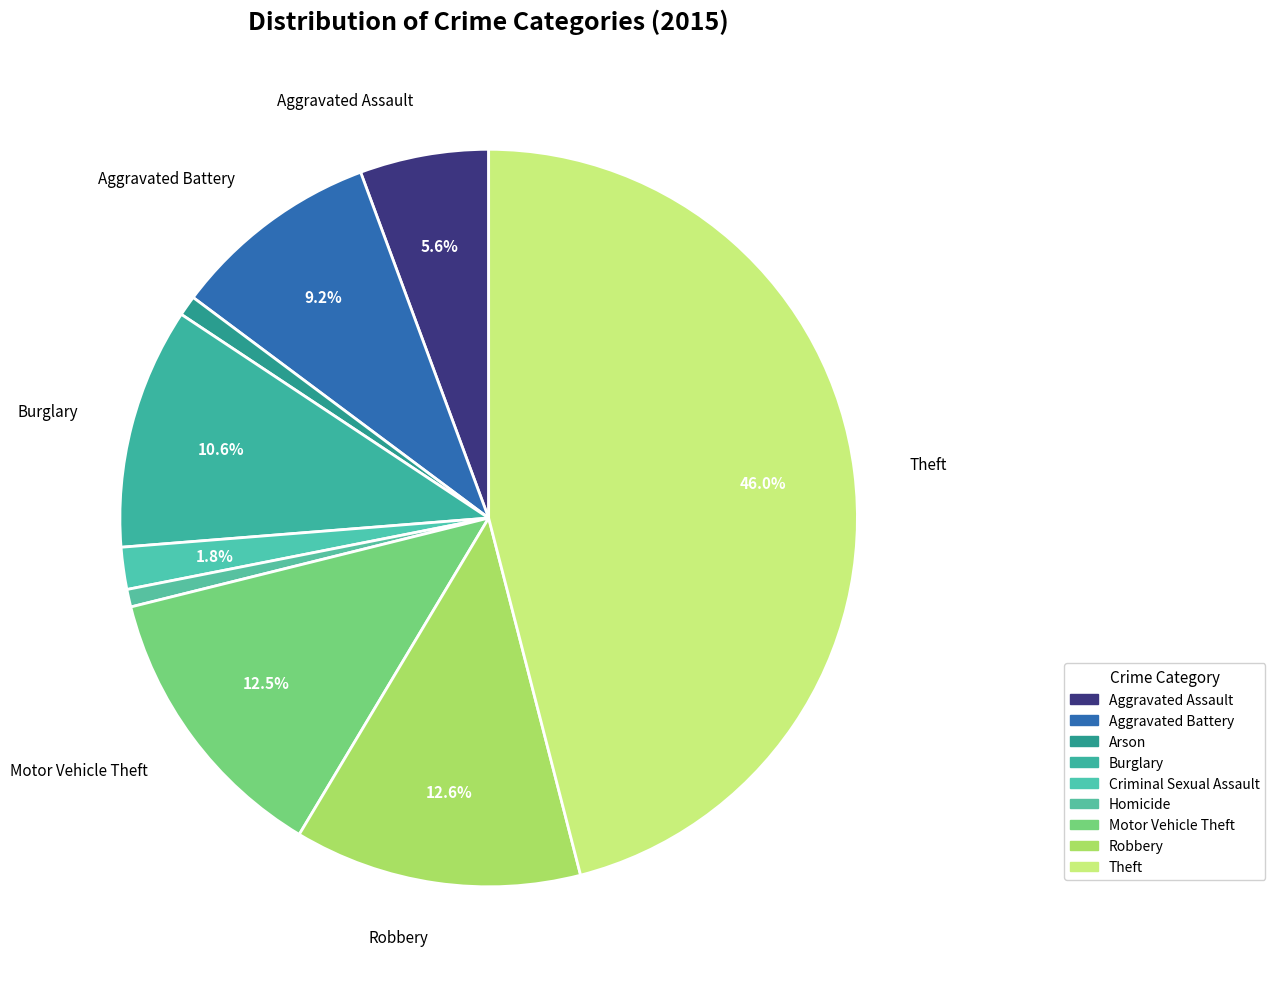

Which category has the smallest portion of the pie?

Homicide